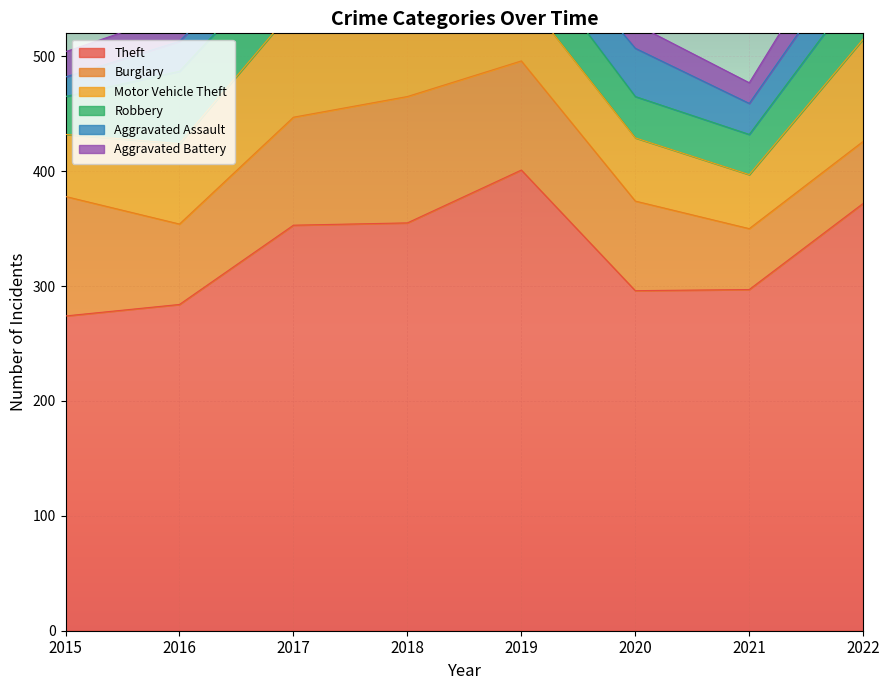

Rank the series at 2020 from highest to lowest value.

Theft, Burglary, Motor Vehicle Theft, Aggravated Assault, Robbery, Aggravated Battery